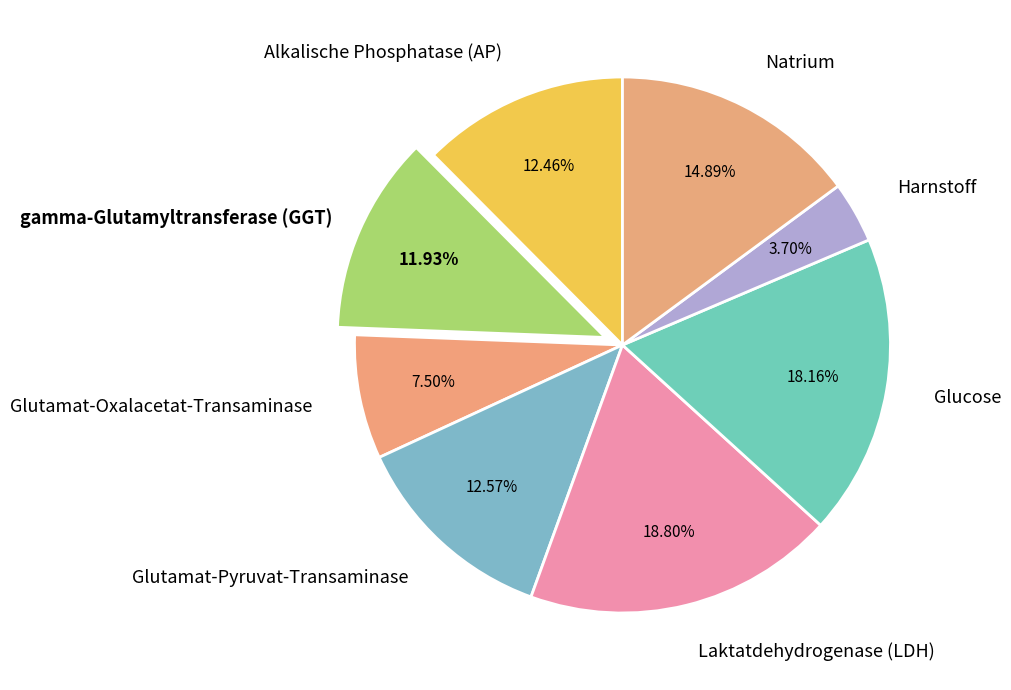

Count the number of slices in the pie.

8